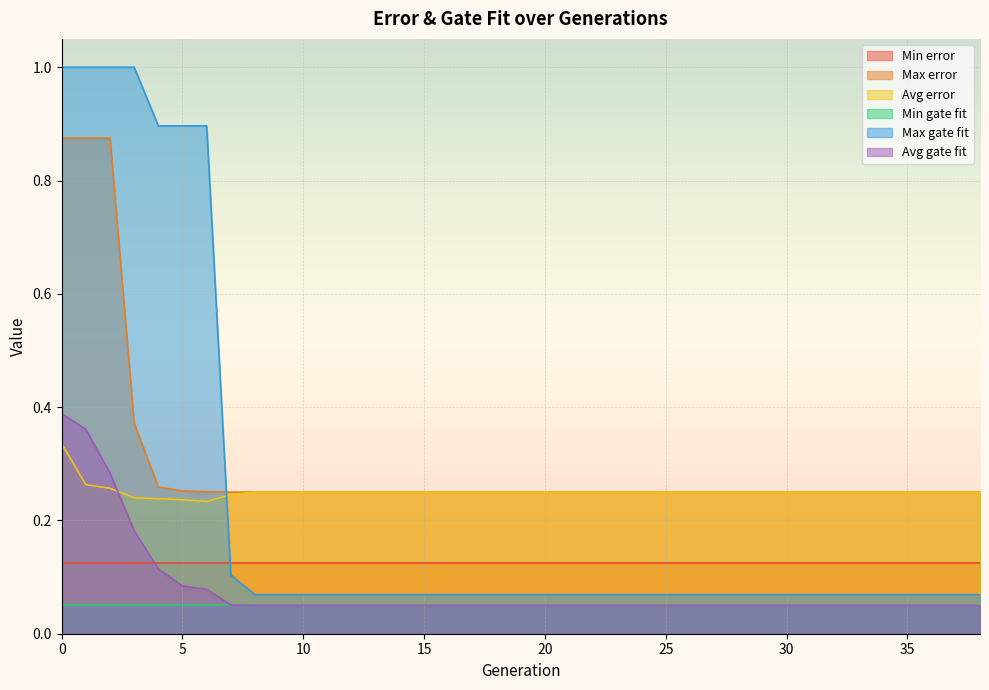

What is the average value of the Max error series?

0.3